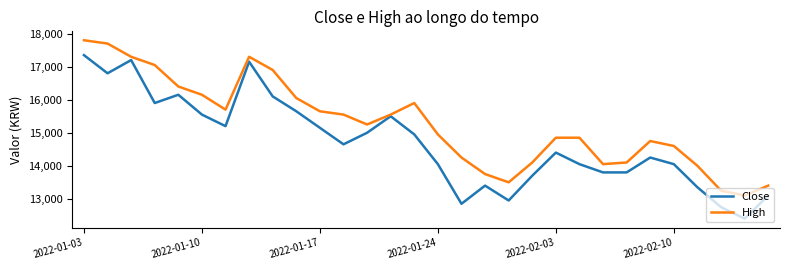

At how many categories does at least one series exceed 14650?

19